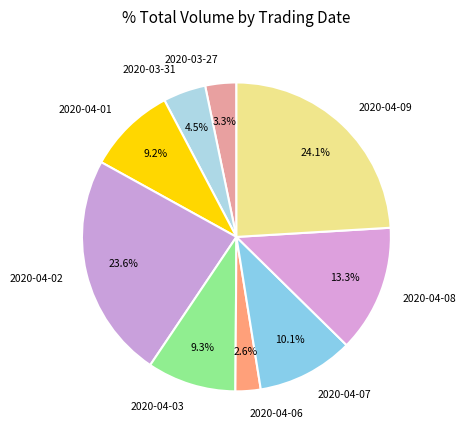

Is there a majority slice in this chart?

No